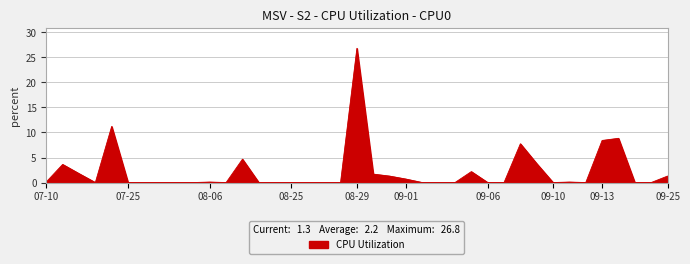

What is the difference between the maximum and minimum values?

26.8